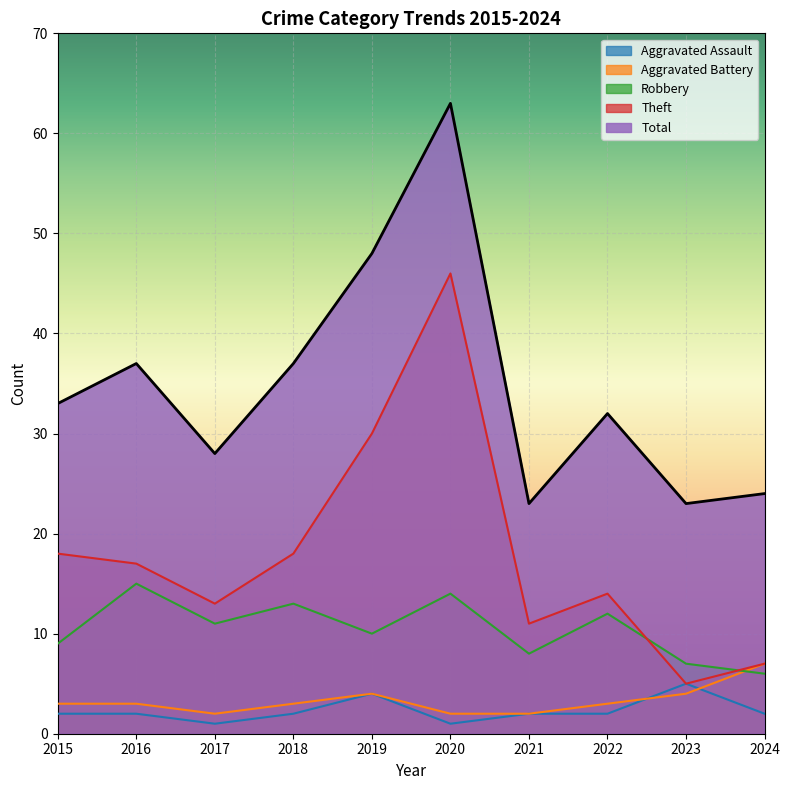

Which has a higher value, 2015 or 2018?

2015